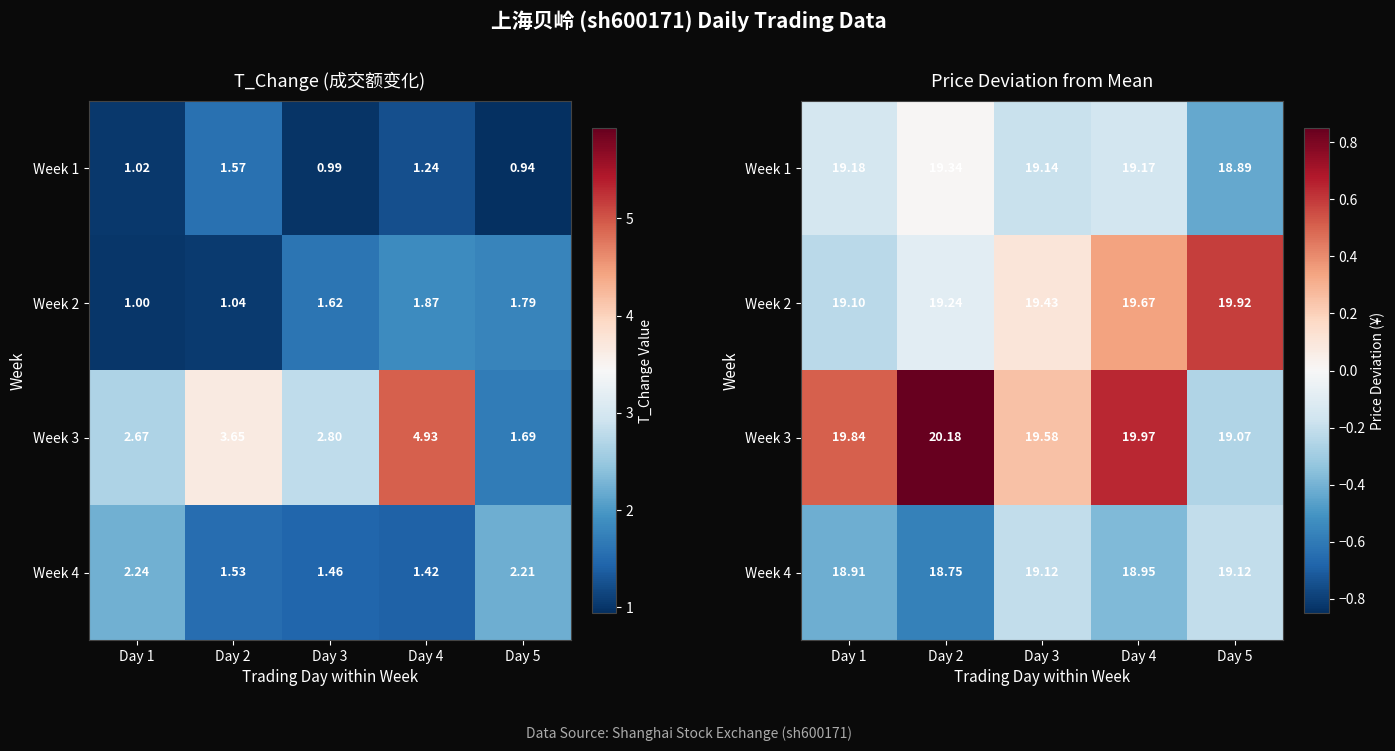

Read the Week 4 value at Day 4.

-0.4